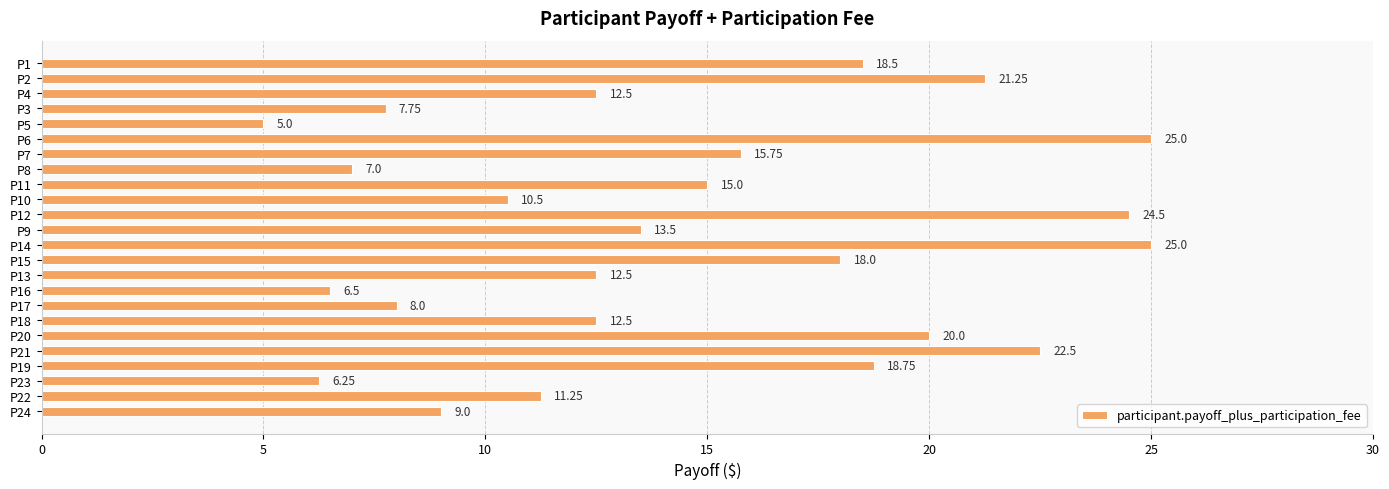

What is the average value?

14.4